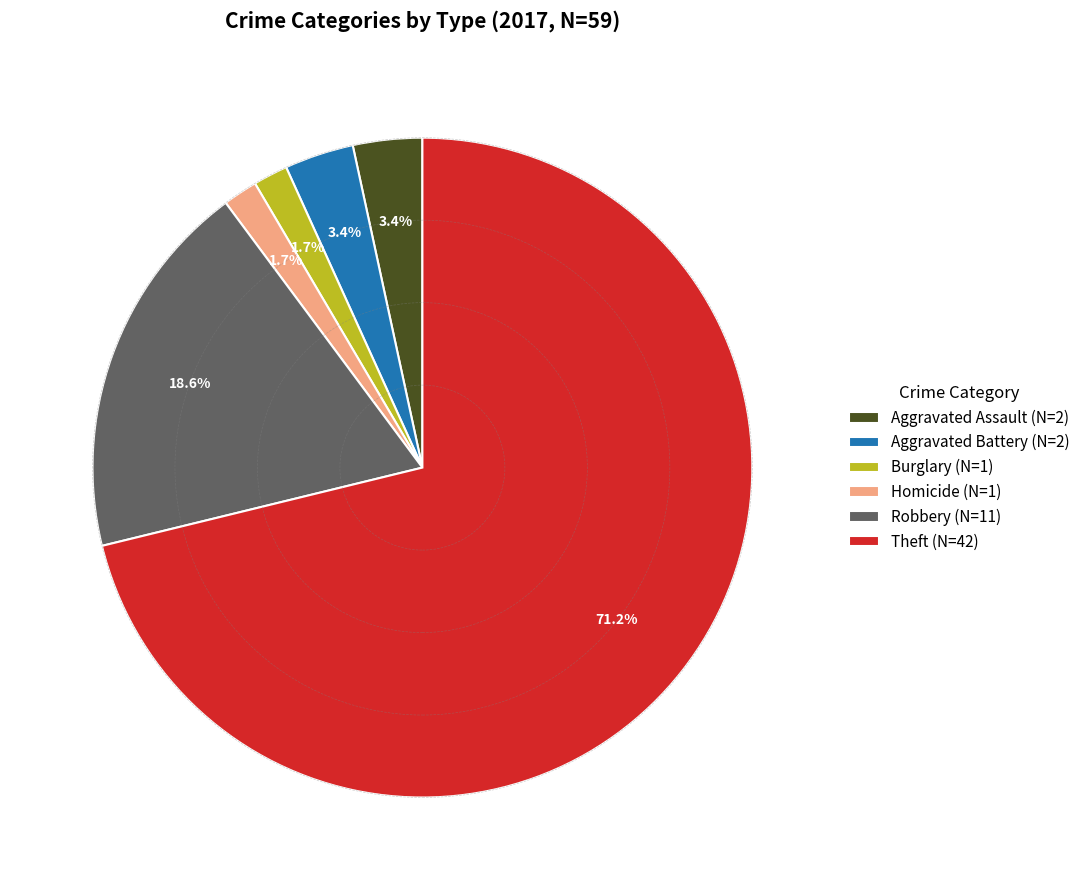

Which has a higher value, Robbery (N=11) or Homicide (N=1)?

Robbery (N=11)